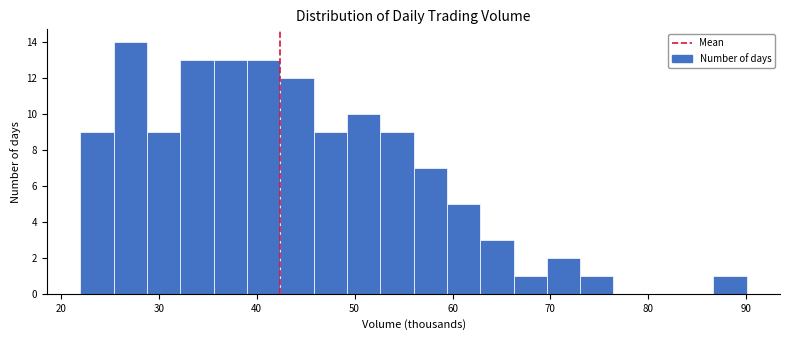

Around what value on the x-axis is the tallest bar? Give the approximate position of its centre, as read against the axis.

27